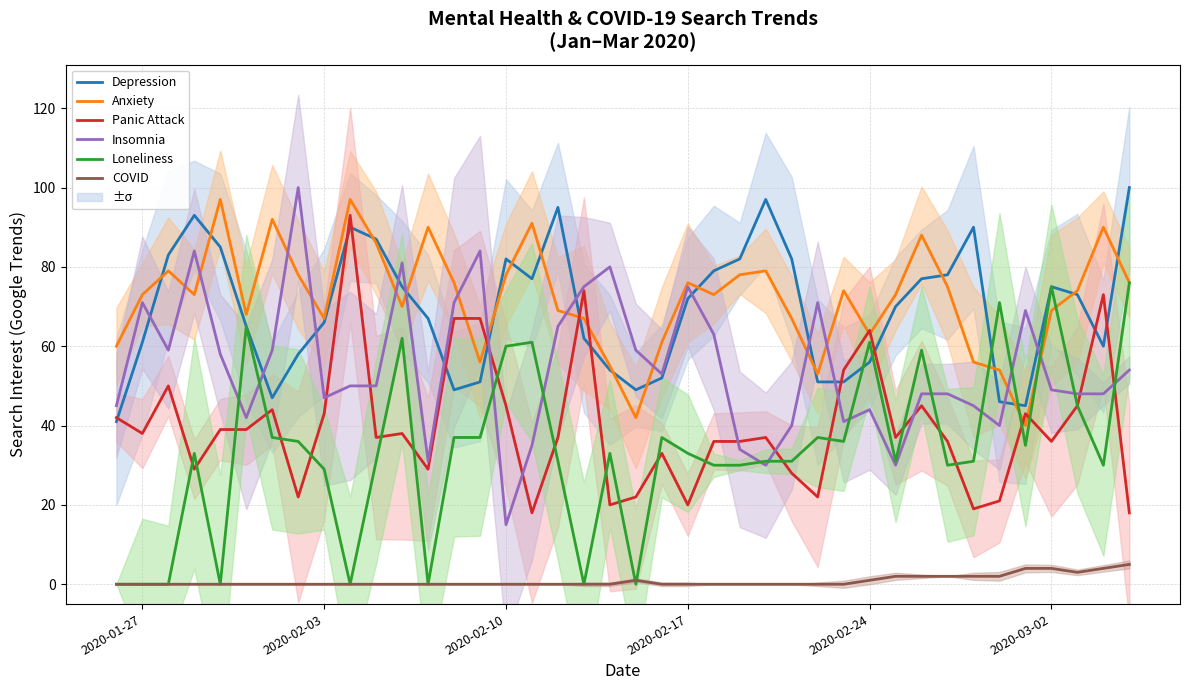

Count the number of categories in the chart.

40